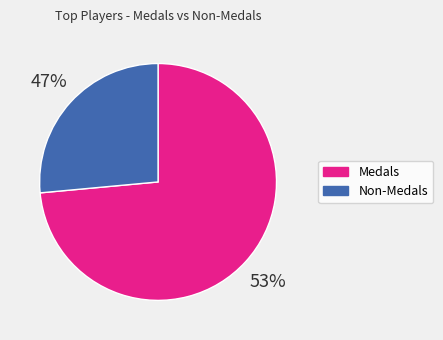

How much of the chart is everything except Non-Medals?

73.5%